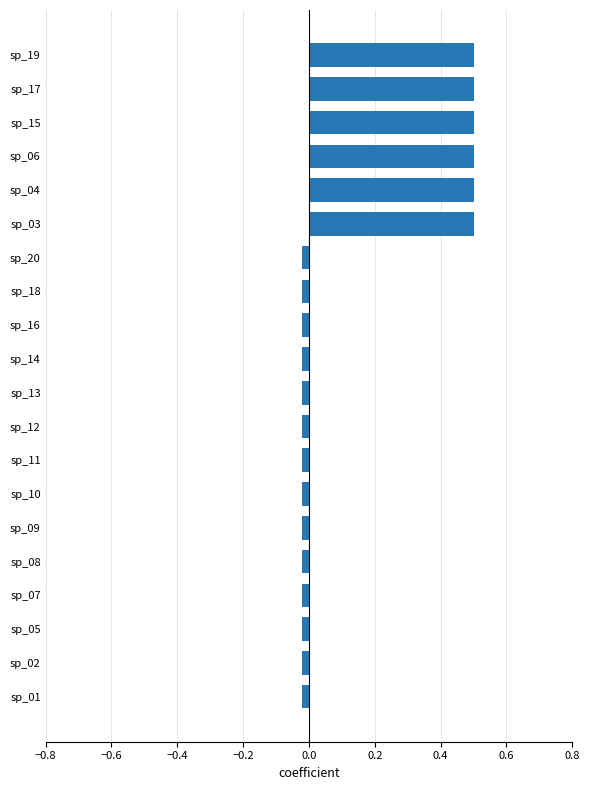

How many categories are shown in the chart?

20